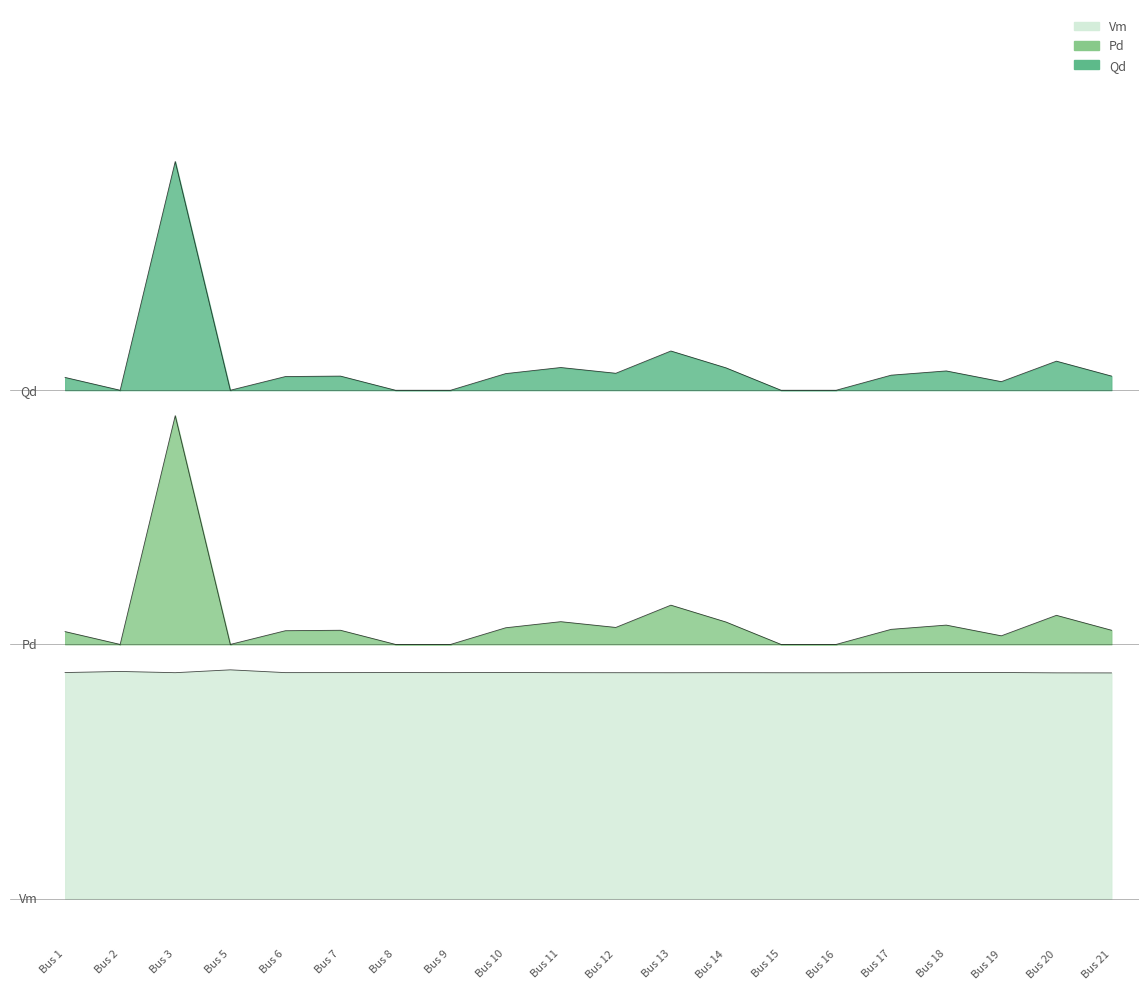

The value of Vm at Bus 7 is 0.1. True or false?

True